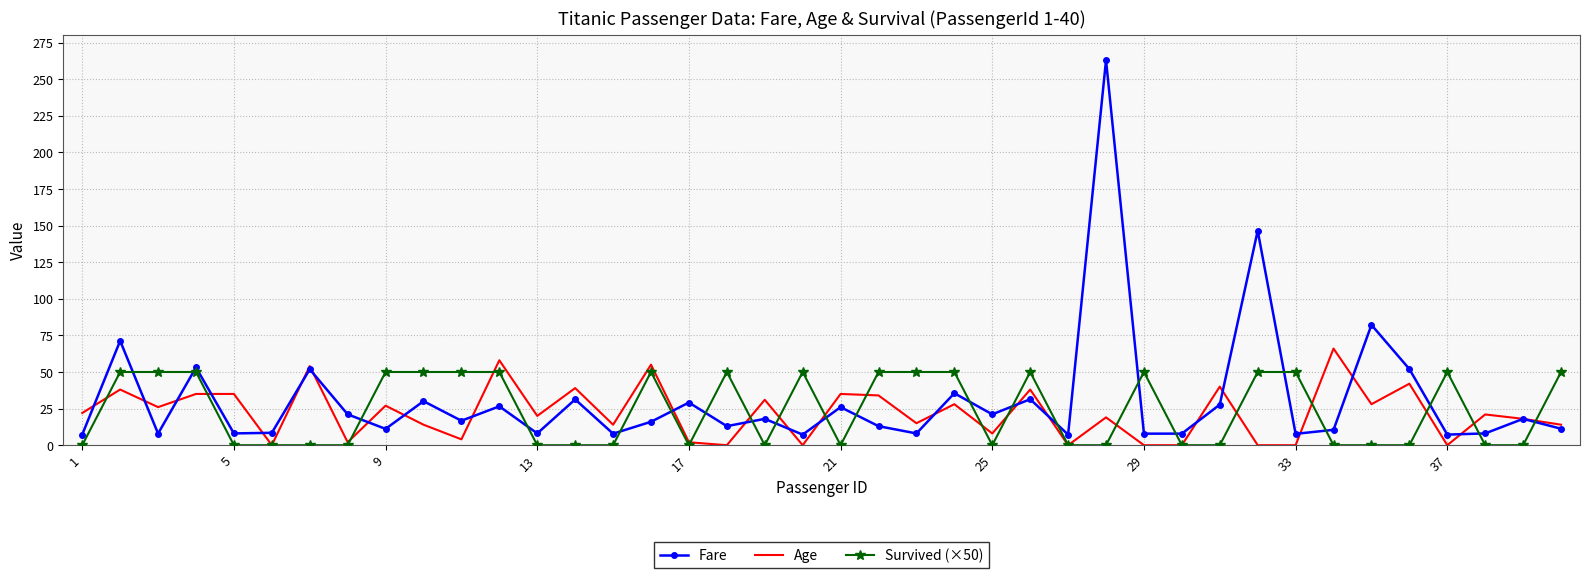

True or false: Survived (×50) and Fare cross at least once.

True